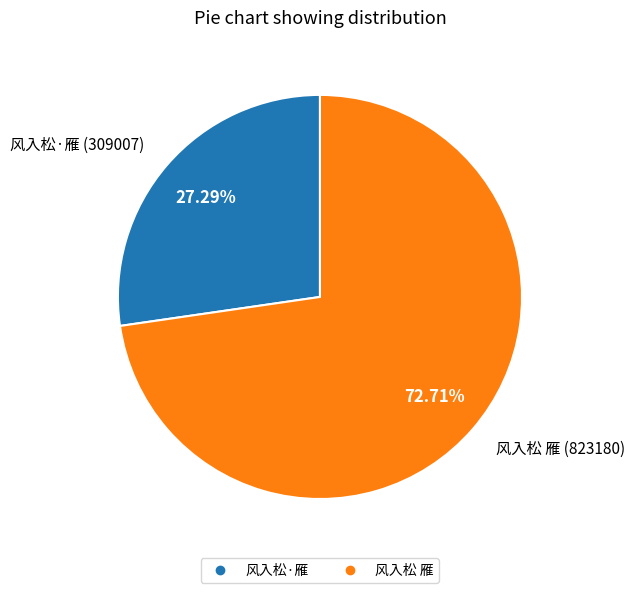

What is the ratio of the value at 风入松·雁 to the value at 风入松 雁?

0.4